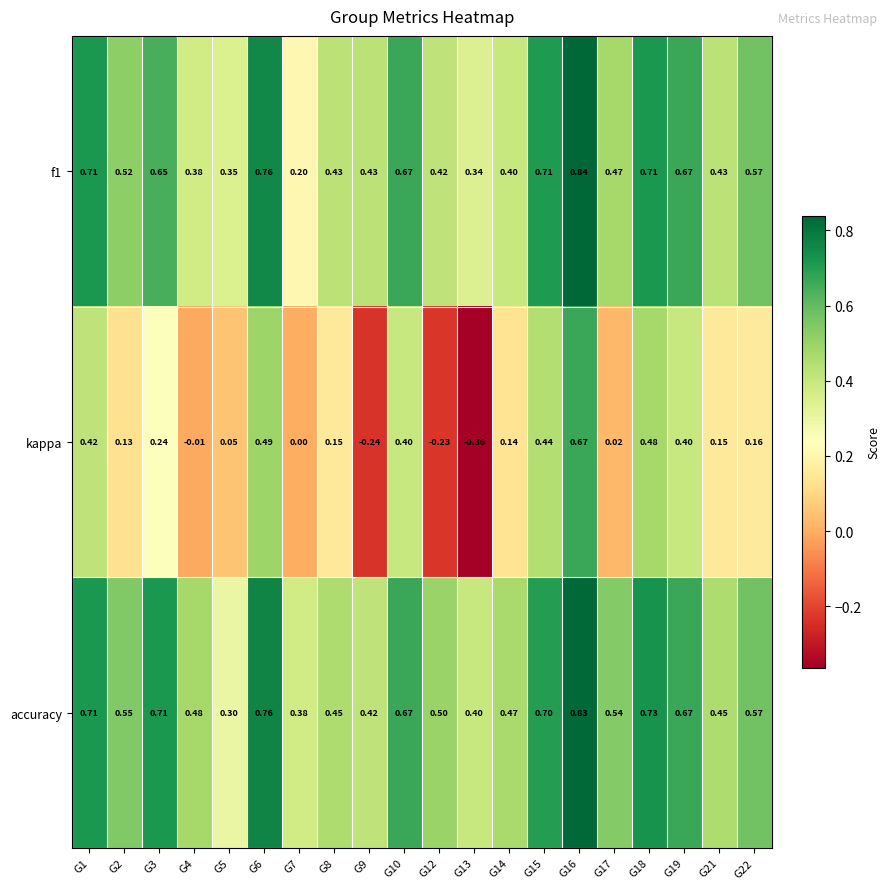

Rank the series by their maximum value, from highest to lowest.

f1, accuracy, kappa